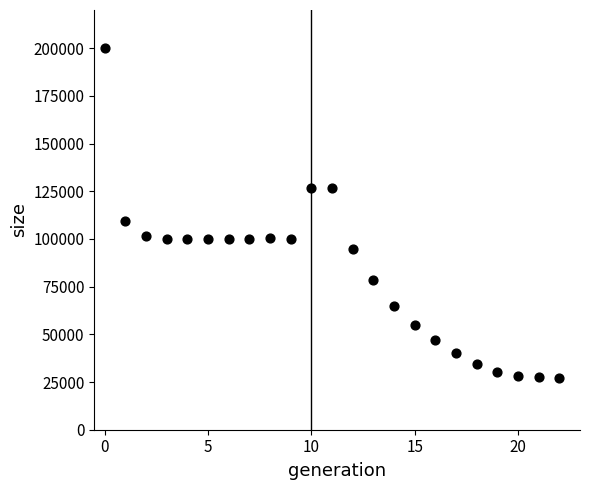

What Y value in the scatter plot is closest to 113654?

109262